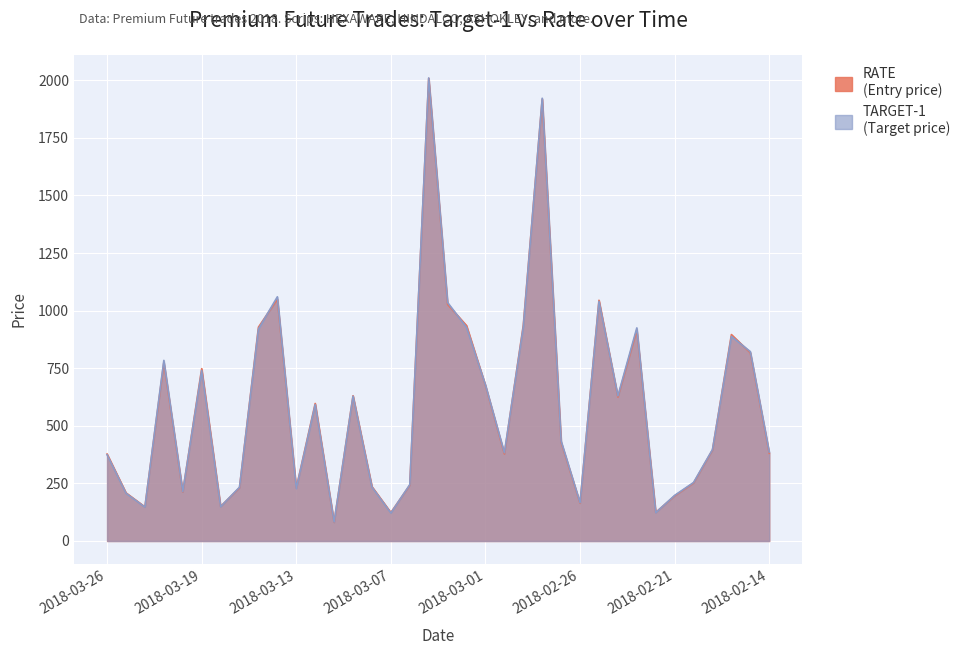

Between 2018-03-23 and 2018-03-01, which is larger?

2018-03-01